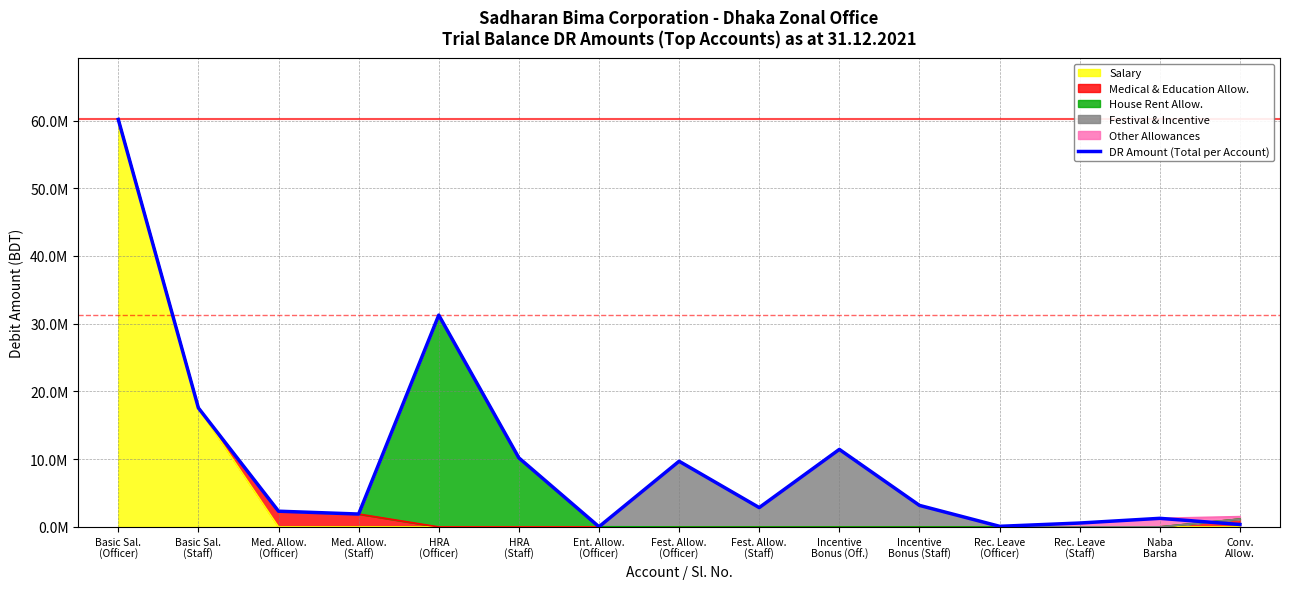

Rank the categories by value from lowest to highest.

Ent. Allow.
(Officer), Rec. Leave
(Officer), Conv.
Allow., Rec. Leave
(Staff), Naba
Barsha, Med. Allow.
(Staff), Med. Allow.
(Officer), Fest. Allow.
(Staff), Incentive
Bonus (Staff), Fest. Allow.
(Officer), HRA
(Staff), Incentive
Bonus (Off.), Basic Sal.
(Staff), HRA
(Officer), Basic Sal.
(Officer)